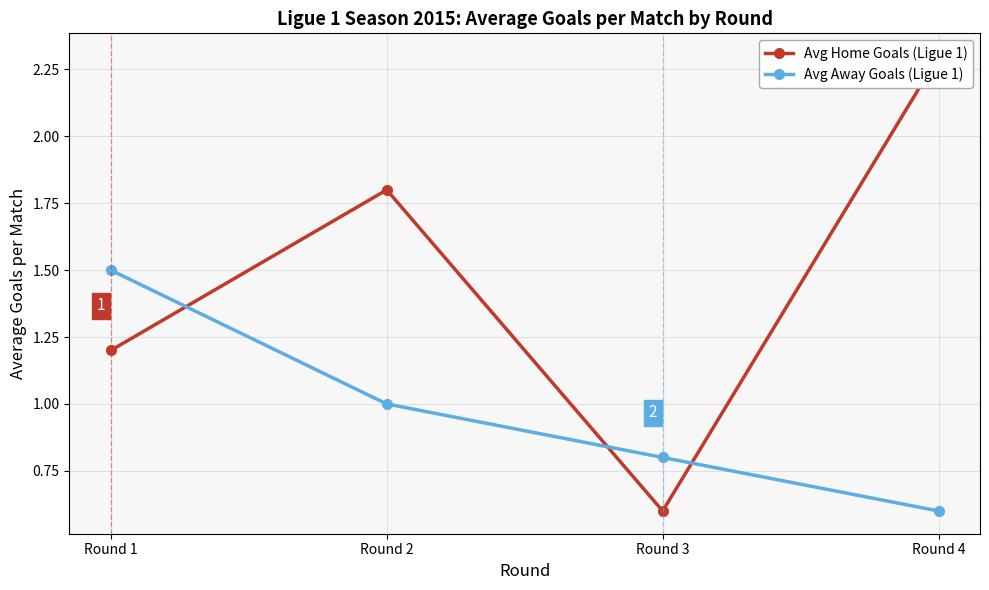

At which label does Avg Home Goals (Ligue 1) reach its minimum?

Round 3